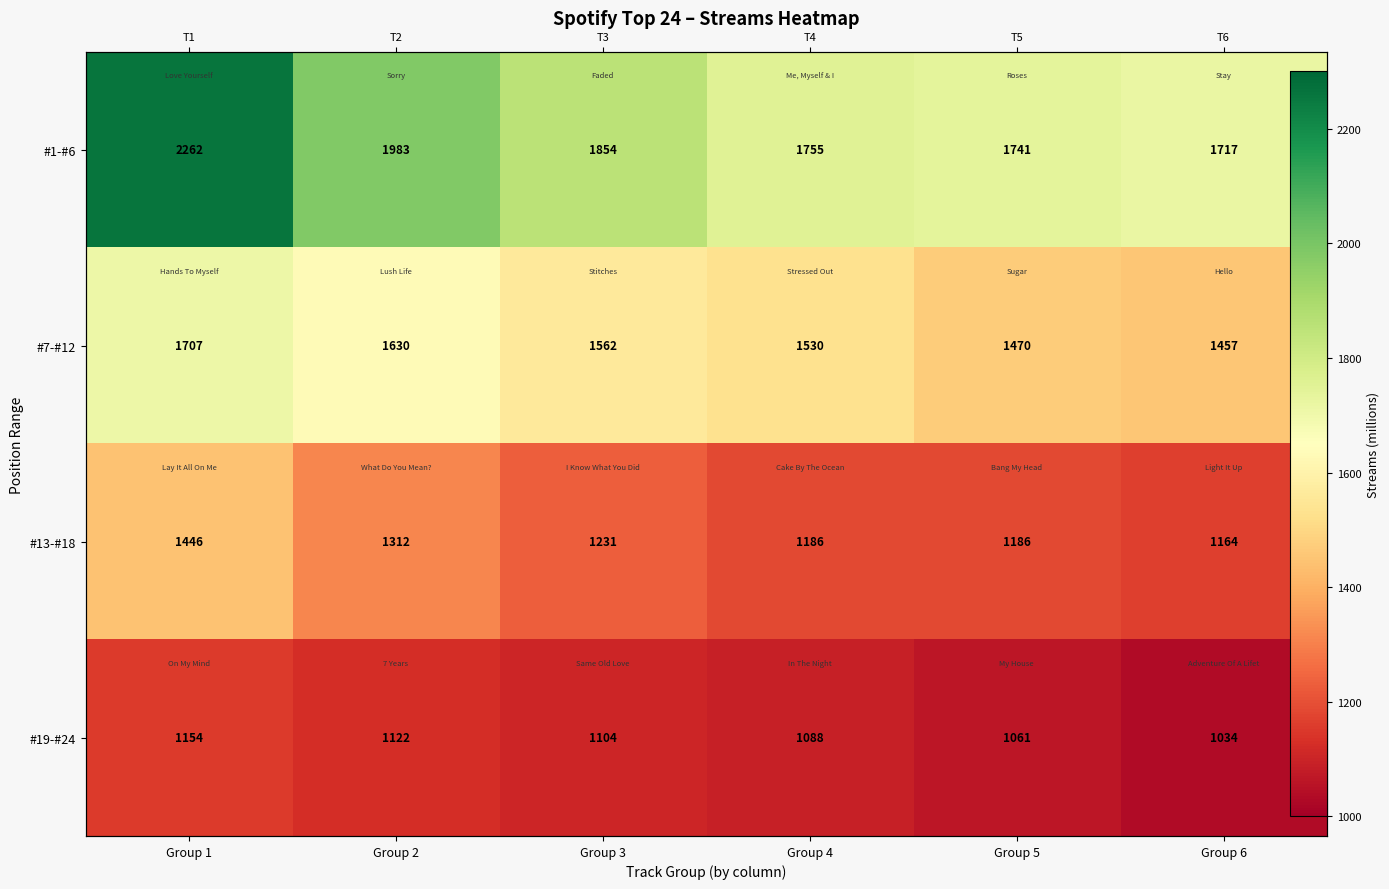

Is it true that #1-#6 equals 719 at Group 2?

False